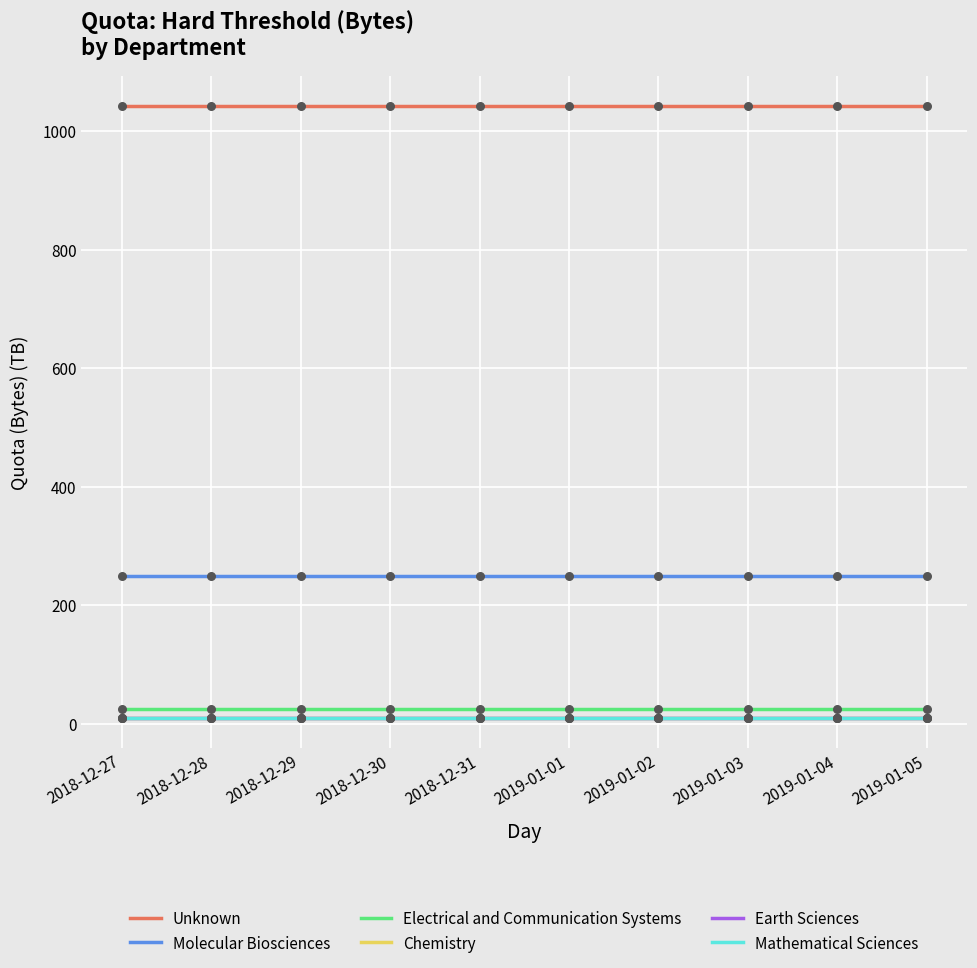

Is the value of Unknown at 2018-12-30 greater than the value of Molecular Biosciences at 2019-01-02?

Yes